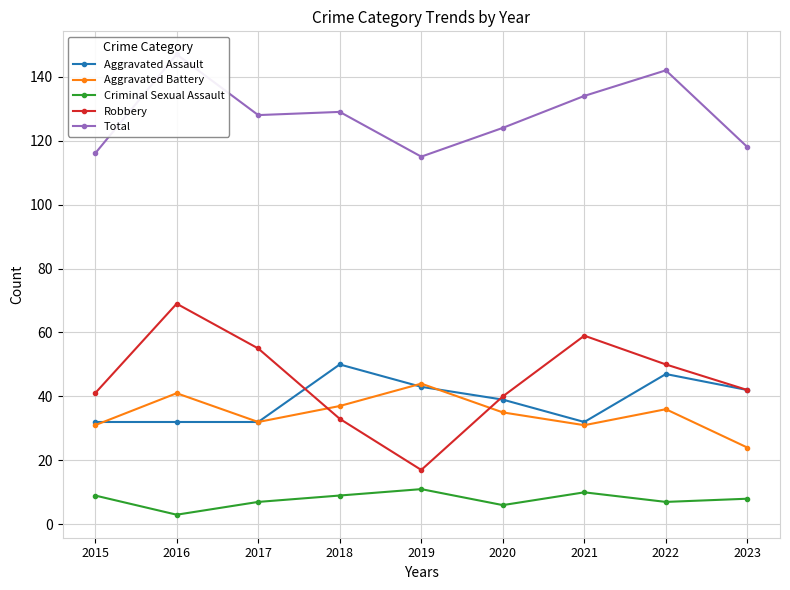

At how many categories does at least one series exceed 139?

2